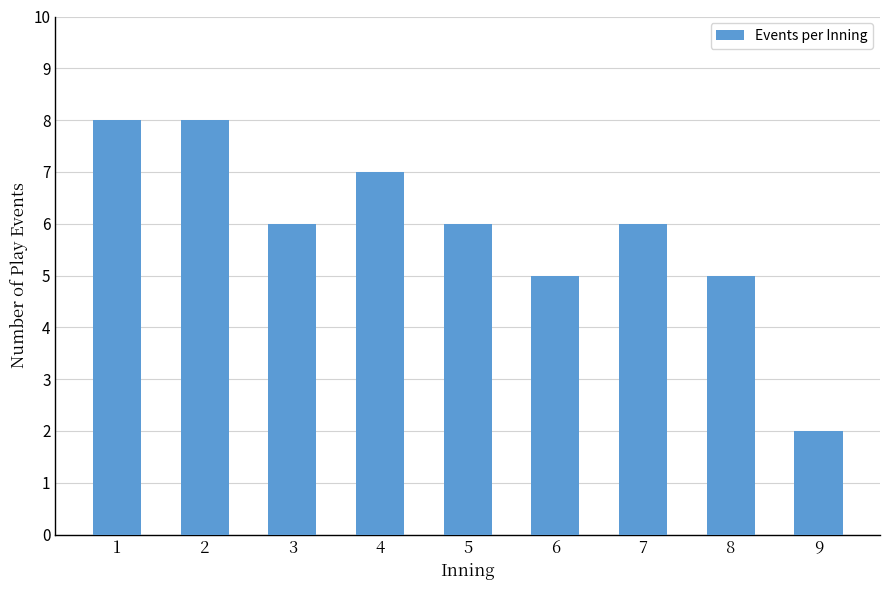

Reading left to right, list all the values displayed in this chart.

1=8	2=8	3=6	4=7	5=6	6=5	7=6	8=5	9=2